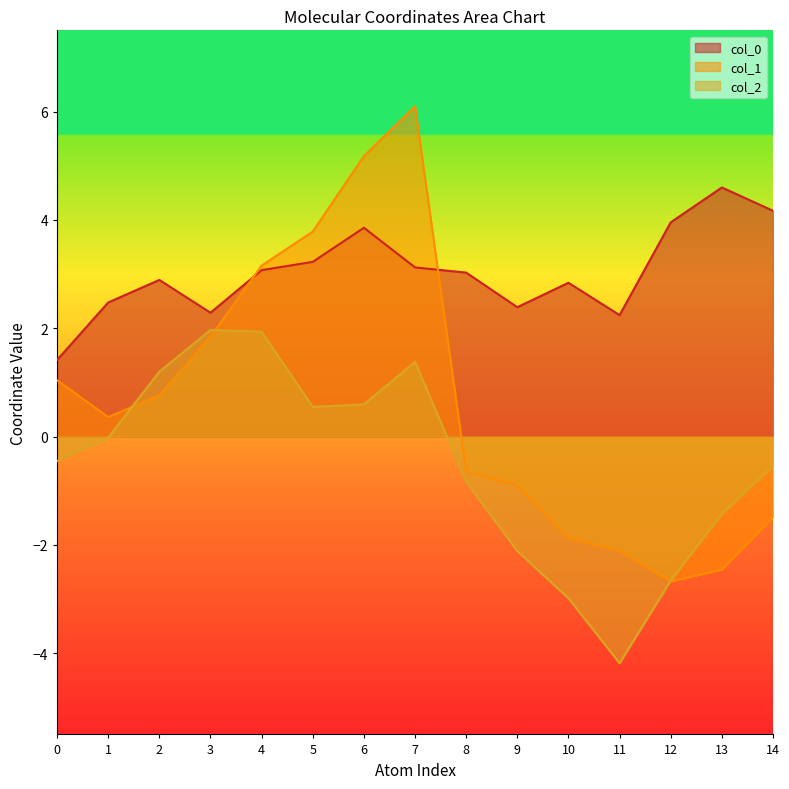

What is the maximum value shown in the chart?

6.1